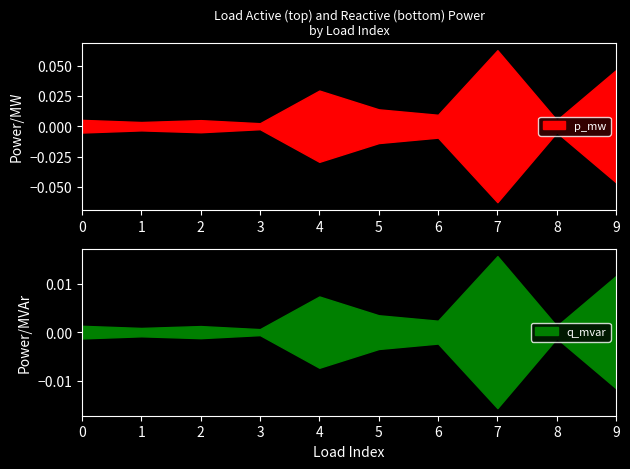

True or false: q_mvar and p_mw cross at least once.

False